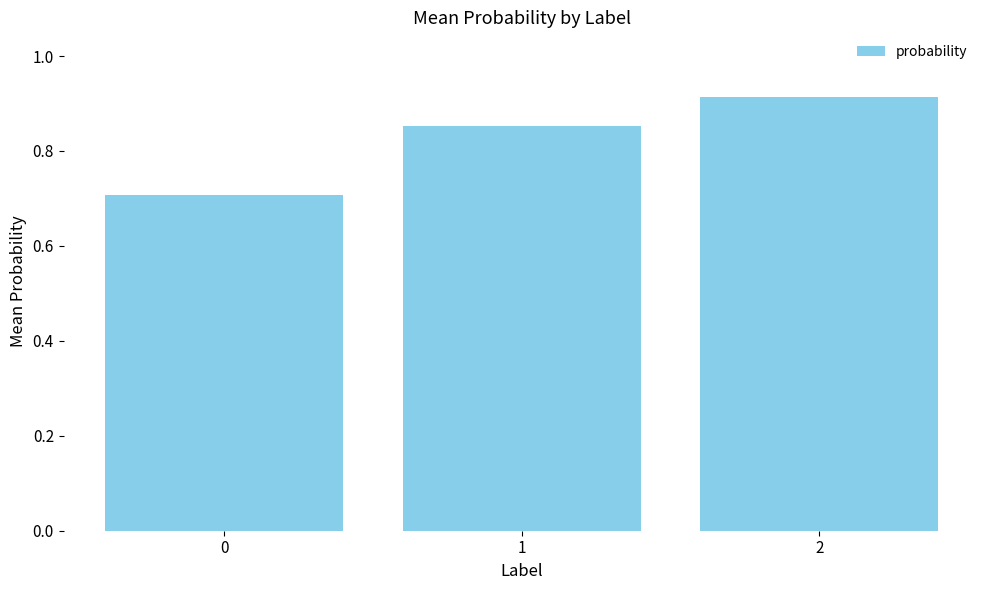

True or false: the data shows 1.5 at 1.

False